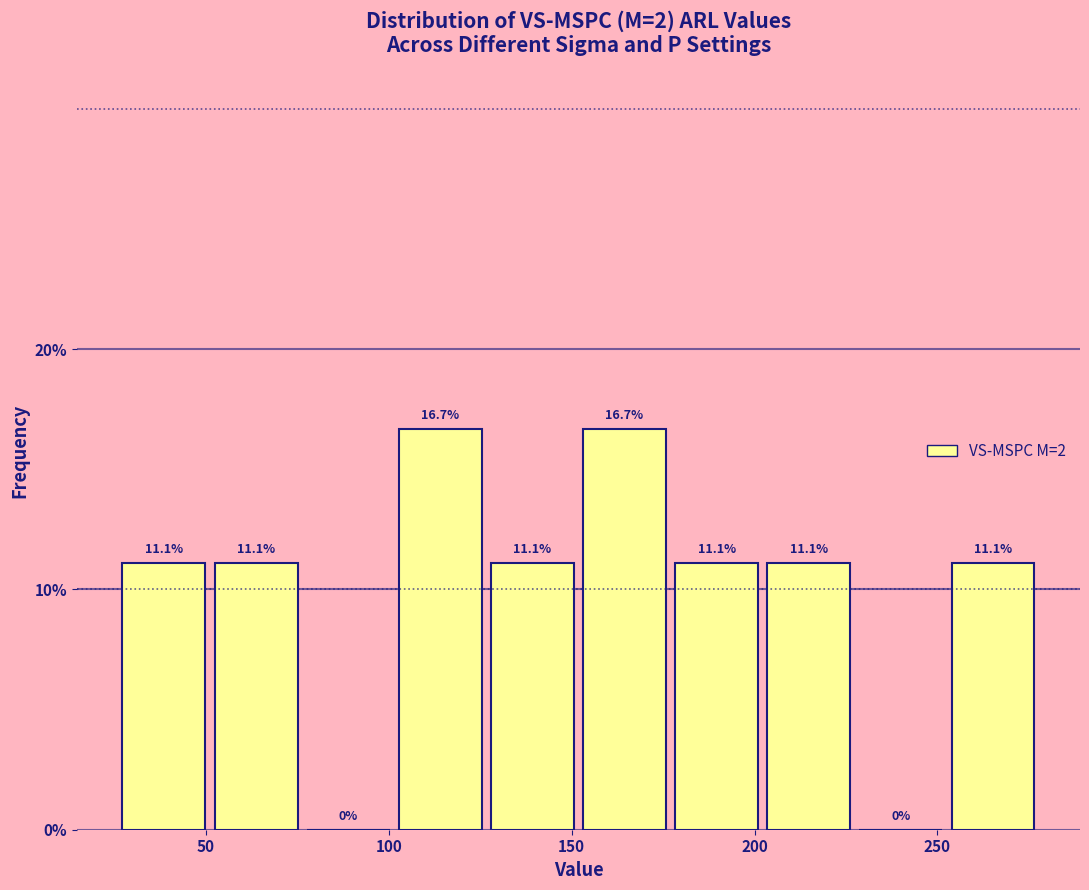

Reading left to right, transcribe this chart: for each bar, give the range it covers on the x-axis and its height. The bar edges are not printed on the chart, so give them approximately, as read against the axis.

25 to 50: 11.1
50 to 75: 11.1
75 to 100: 0.0
100 to 125: 16.7
125 to 150: 11.1
150 to 175: 16.7
175 to 200: 11.1
200 to 225: 11.1
225 to 255: 0.0
255 to 280: 11.1